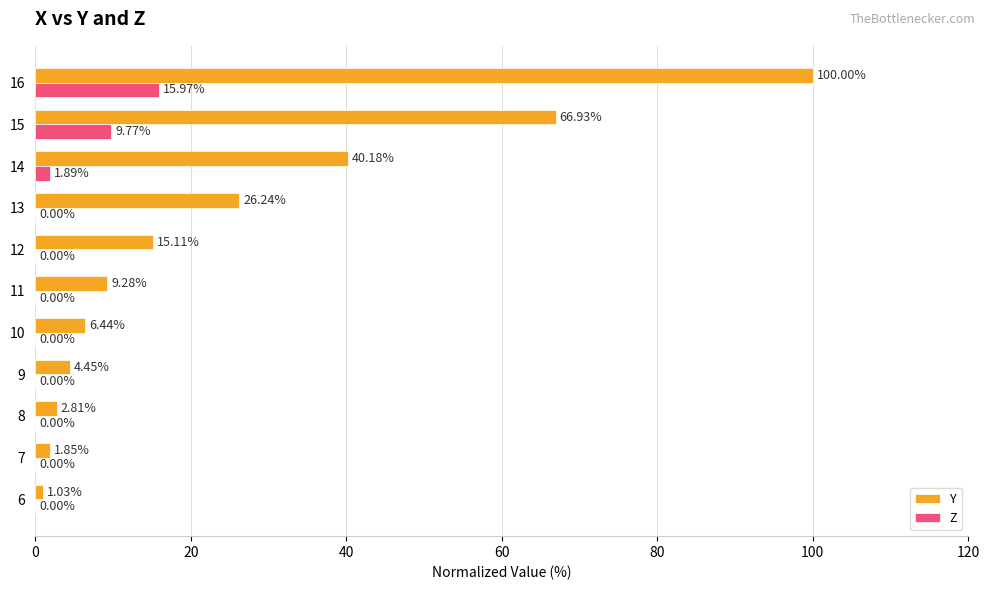

What is the sum of the Y values at 8 and 11?

12.1